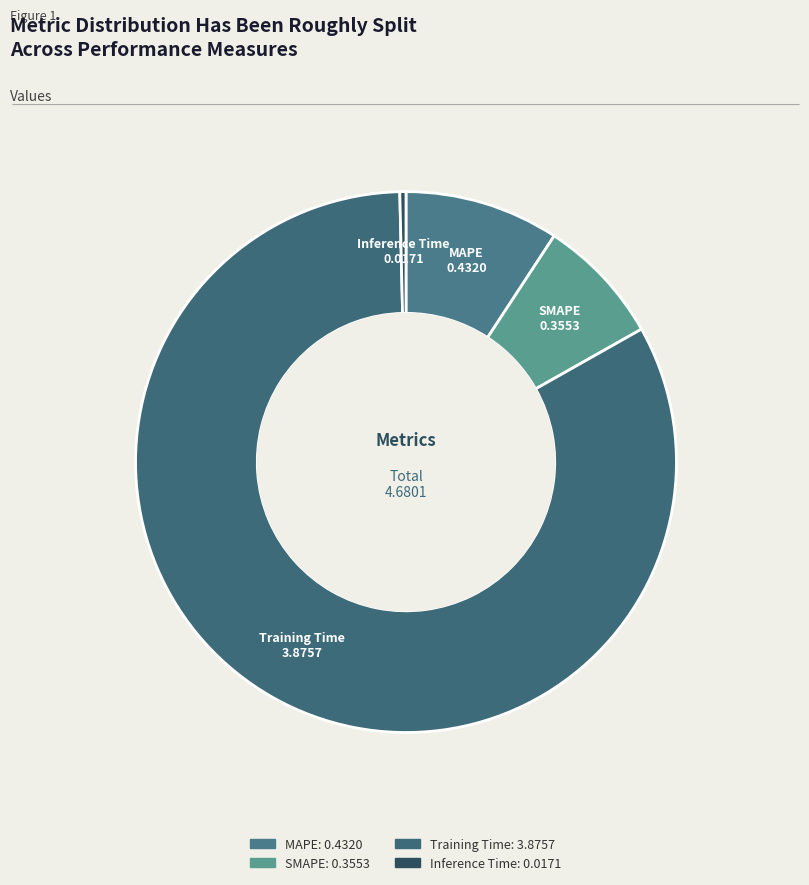

Is the sum of MAPE and Training Time greater than half?

Yes